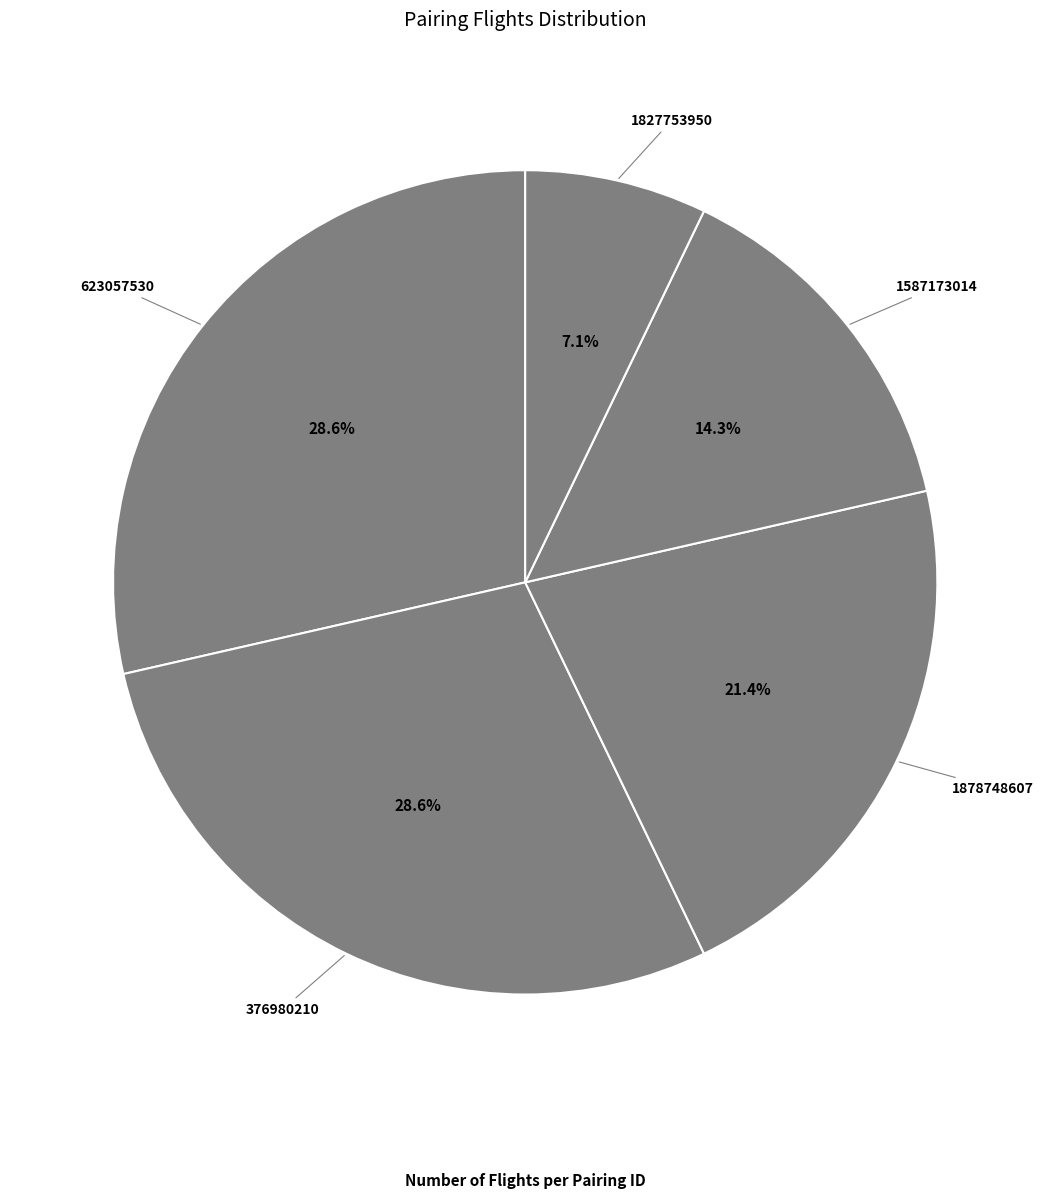

How many segments does this pie chart have?

5